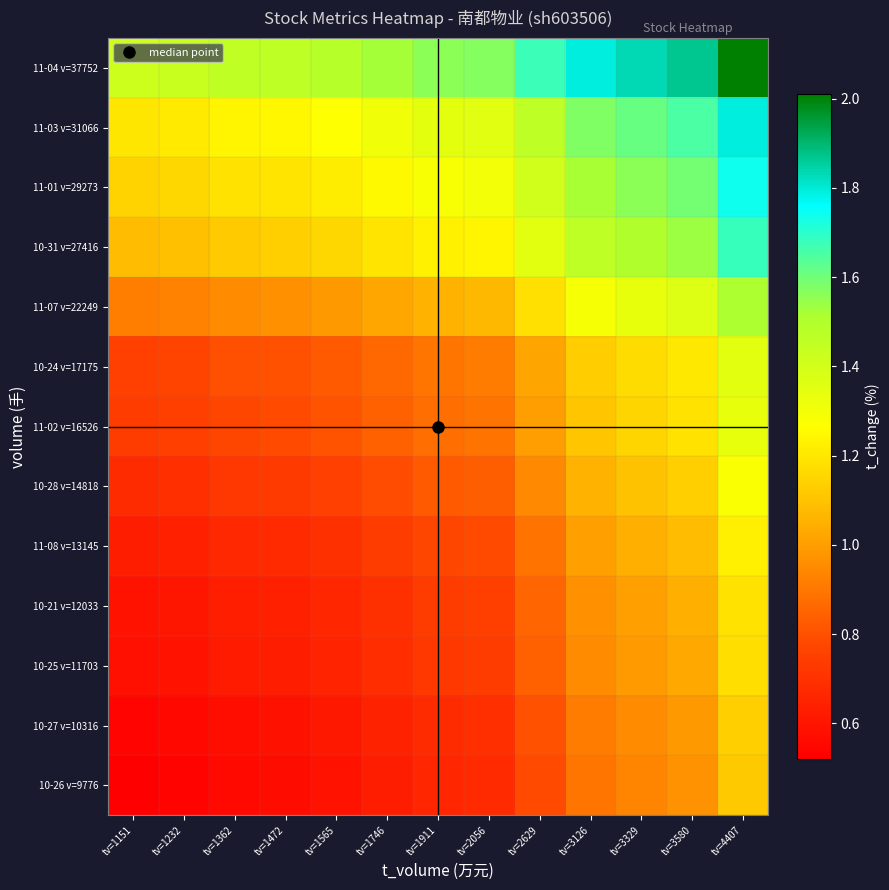

Reading left to right, list all the values displayed in this chart.

10-26 v=9776: tv=1151=0.5	tv=1232=0.5	tv=1362=0.6	tv=1472=0.6	tv=1565=0.6	tv=1746=0.6	tv=1911=0.7	tv=2056=0.7	tv=2629=0.8	tv=3126=0.9	tv=3329=0.9	tv=3580=1.0	tv=4407=1.1
10-27 v=10316: tv=1151=0.5	tv=1232=0.6	tv=1362=0.6	tv=1472=0.6	tv=1565=0.6	tv=1746=0.6	tv=1911=0.7	tv=2056=0.7	tv=2629=0.8	tv=3126=0.9	tv=3329=1.0	tv=3580=1.0	tv=4407=1.1
10-25 v=11703: tv=1151=0.6	tv=1232=0.6	tv=1362=0.6	tv=1472=0.6	tv=1565=0.7	tv=1746=0.7	tv=1911=0.7	tv=2056=0.7	tv=2629=0.8	tv=3126=1.0	tv=3329=1.0	tv=3580=1.0	tv=4407=1.2
10-21 v=12033: tv=1151=0.6	tv=1232=0.6	tv=1362=0.6	tv=1472=0.6	tv=1565=0.7	tv=1746=0.7	tv=1911=0.7	tv=2056=0.7	tv=2629=0.9	tv=3126=1.0	tv=3329=1.0	tv=3580=1.0	tv=4407=1.2
11-08 v=13145: tv=1151=0.6	tv=1232=0.6	tv=1362=0.7	tv=1472=0.7	tv=1565=0.7	tv=1746=0.7	tv=1911=0.8	tv=2056=0.8	tv=2629=0.9	tv=3126=1.0	tv=3329=1.0	tv=3580=1.1	tv=4407=1.2
10-28 v=14818: tv=1151=0.7	tv=1232=0.7	tv=1362=0.7	tv=1472=0.7	tv=1565=0.8	tv=1746=0.8	tv=1911=0.8	tv=2056=0.8	tv=2629=0.9	tv=3126=1.1	tv=3329=1.1	tv=3580=1.1	tv=4407=1.3
11-02 v=16526: tv=1151=0.7	tv=1232=0.7	tv=1362=0.8	tv=1472=0.8	tv=1565=0.8	tv=1746=0.8	tv=1911=0.9	tv=2056=0.9	tv=2629=1.0	tv=3126=1.1	tv=3329=1.2	tv=3580=1.2	tv=4407=1.3
10-24 v=17175: tv=1151=0.8	tv=1232=0.8	tv=1362=0.8	tv=1472=0.8	tv=1565=0.8	tv=1746=0.9	tv=1911=0.9	tv=2056=0.9	tv=2629=1.0	tv=3126=1.1	tv=3329=1.2	tv=3580=1.2	tv=4407=1.4
11-07 v=22249: tv=1151=0.9	tv=1232=0.9	tv=1362=1.0	tv=1472=1.0	tv=1565=1.0	tv=1746=1.0	tv=1911=1.1	tv=2056=1.1	tv=2629=1.2	tv=3126=1.3	tv=3329=1.3	tv=3580=1.4	tv=4407=1.5
10-31 v=27416: tv=1151=1.1	tv=1232=1.1	tv=1362=1.1	tv=1472=1.1	tv=1565=1.2	tv=1746=1.2	tv=1911=1.2	tv=2056=1.2	tv=2629=1.3	tv=3126=1.5	tv=3329=1.5	tv=3580=1.5	tv=4407=1.7
11-01 v=29273: tv=1151=1.1	tv=1232=1.2	tv=1362=1.2	tv=1472=1.2	tv=1565=1.2	tv=1746=1.3	tv=1911=1.3	tv=2056=1.3	tv=2629=1.4	tv=3126=1.5	tv=3329=1.6	tv=3580=1.6	tv=4407=1.7
11-03 v=31066: tv=1151=1.2	tv=1232=1.2	tv=1362=1.2	tv=1472=1.2	tv=1565=1.3	tv=1746=1.3	tv=1911=1.3	tv=2056=1.4	tv=2629=1.5	tv=3126=1.6	tv=3329=1.6	tv=3580=1.6	tv=4407=1.8
11-04 v=37752: tv=1151=1.4	tv=1232=1.4	tv=1362=1.5	tv=1472=1.5	tv=1565=1.5	tv=1746=1.5	tv=1911=1.6	tv=2056=1.6	tv=2629=1.7	tv=3126=1.8	tv=3329=1.8	tv=3580=1.9	tv=4407=2.0